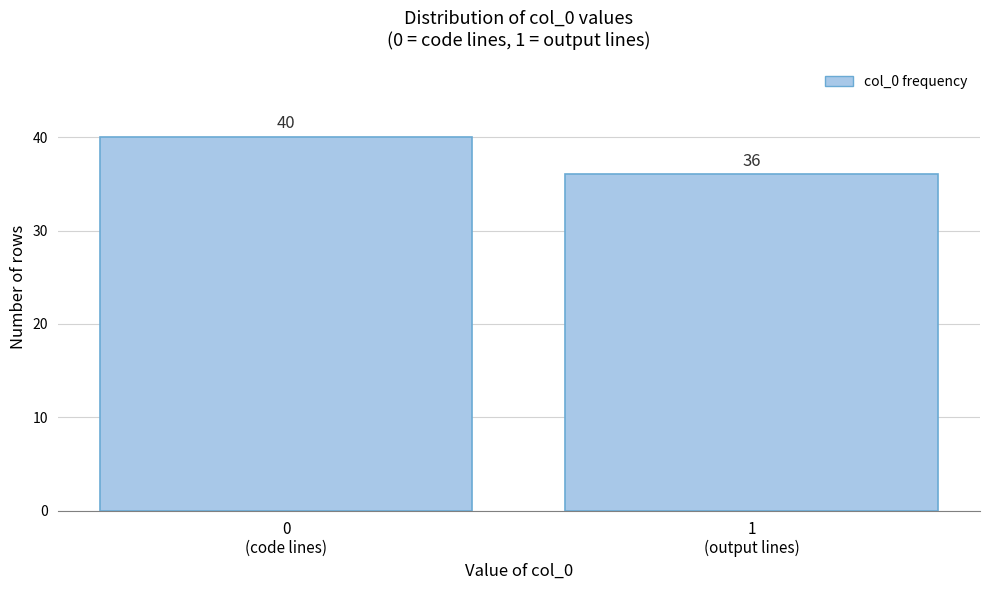

Reading left to right, list all the values displayed in this chart.

40	36